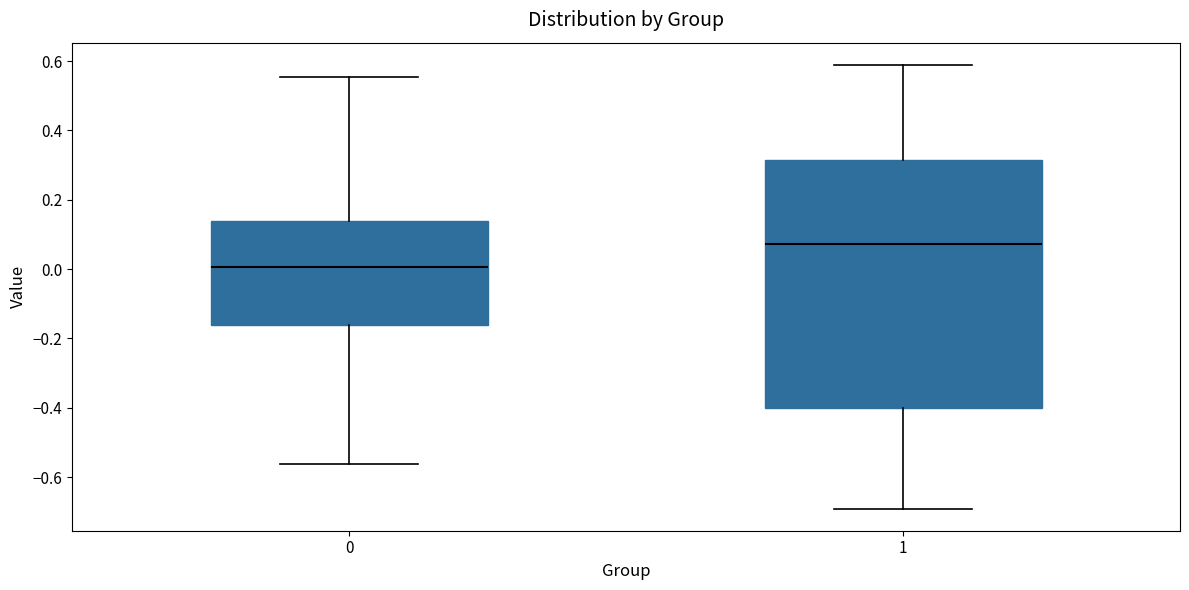

Which box has the highest median line?

1